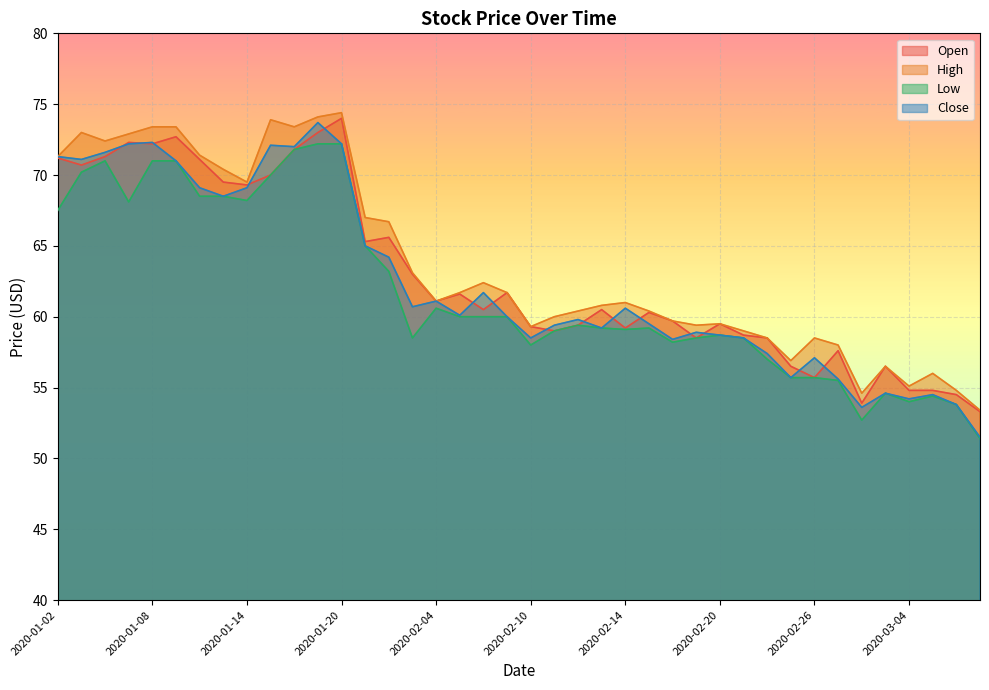

How many values in the High series exceed 61?

20